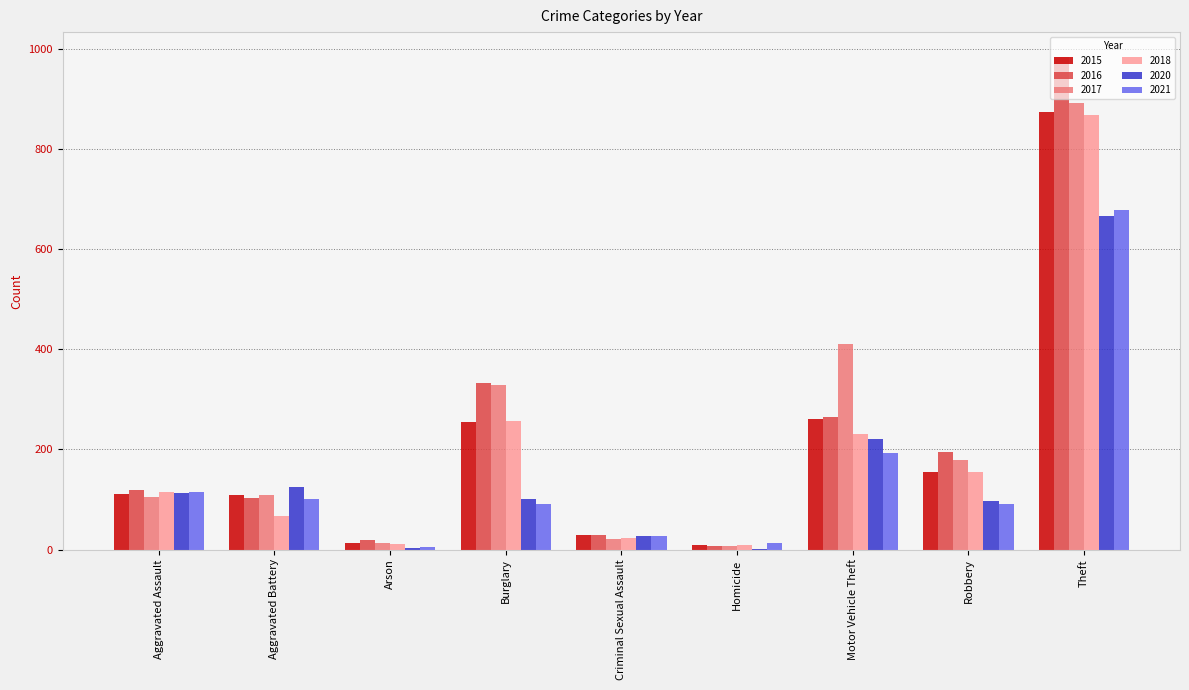

The 2016 series shows 333 at Burglary. True or false?

True